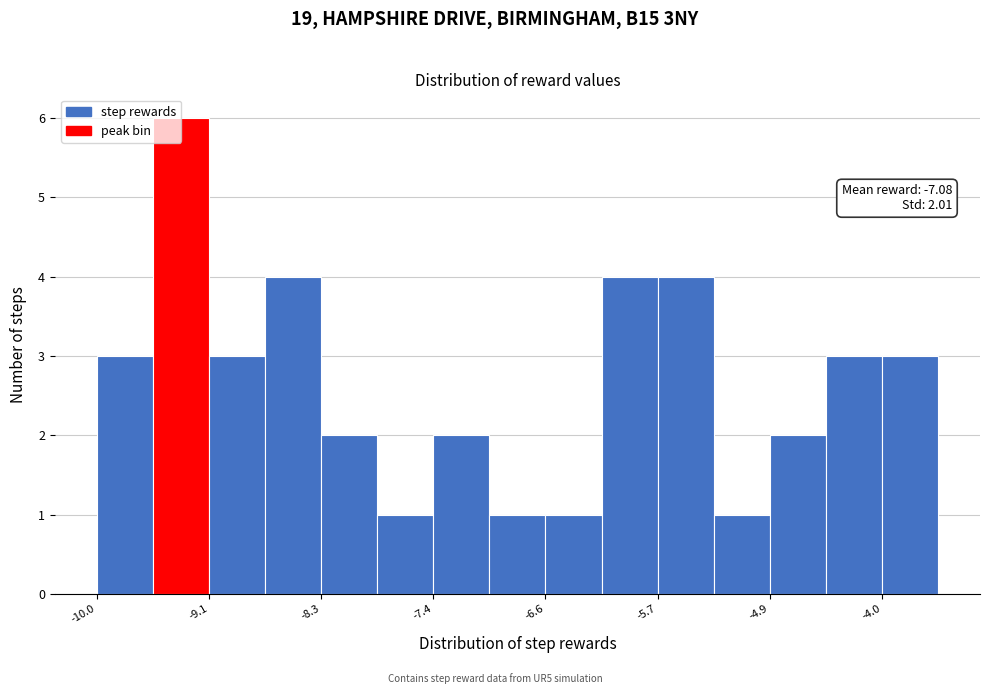

Which range on the x-axis has the tallest bar?

-9.6 to -9.1